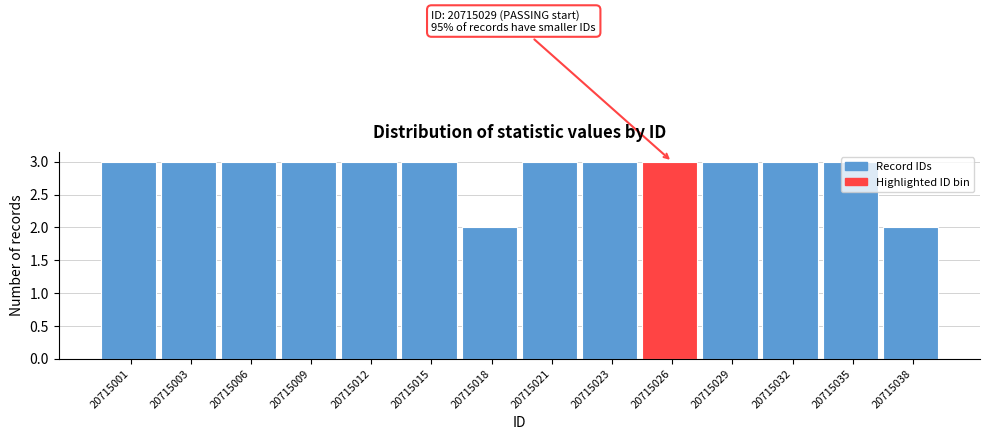

What is the ratio of the value at 20715029 to the value at 20715038?

1.5